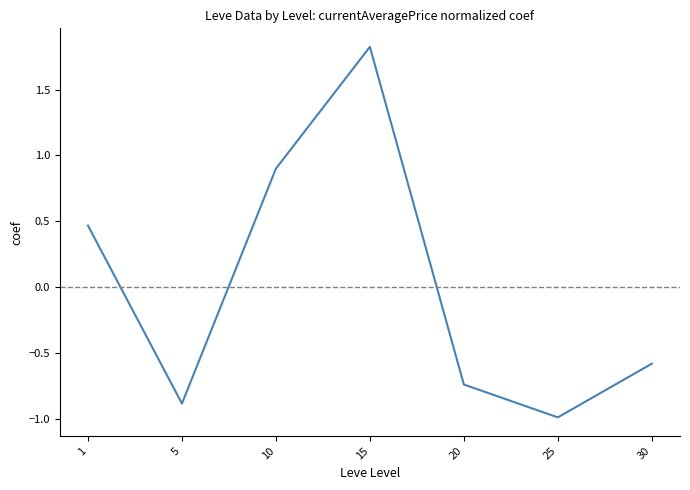

How many negative values are there?

4